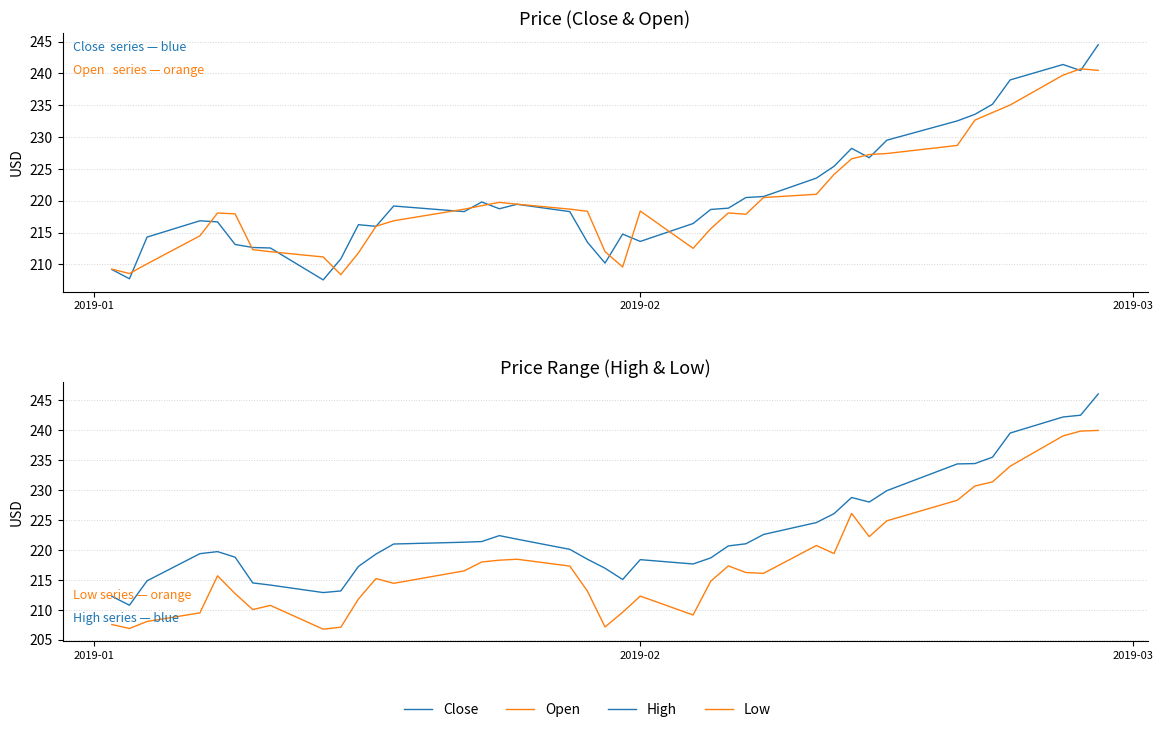

What is the difference between the second highest and second lowest values in the High series?

30.2